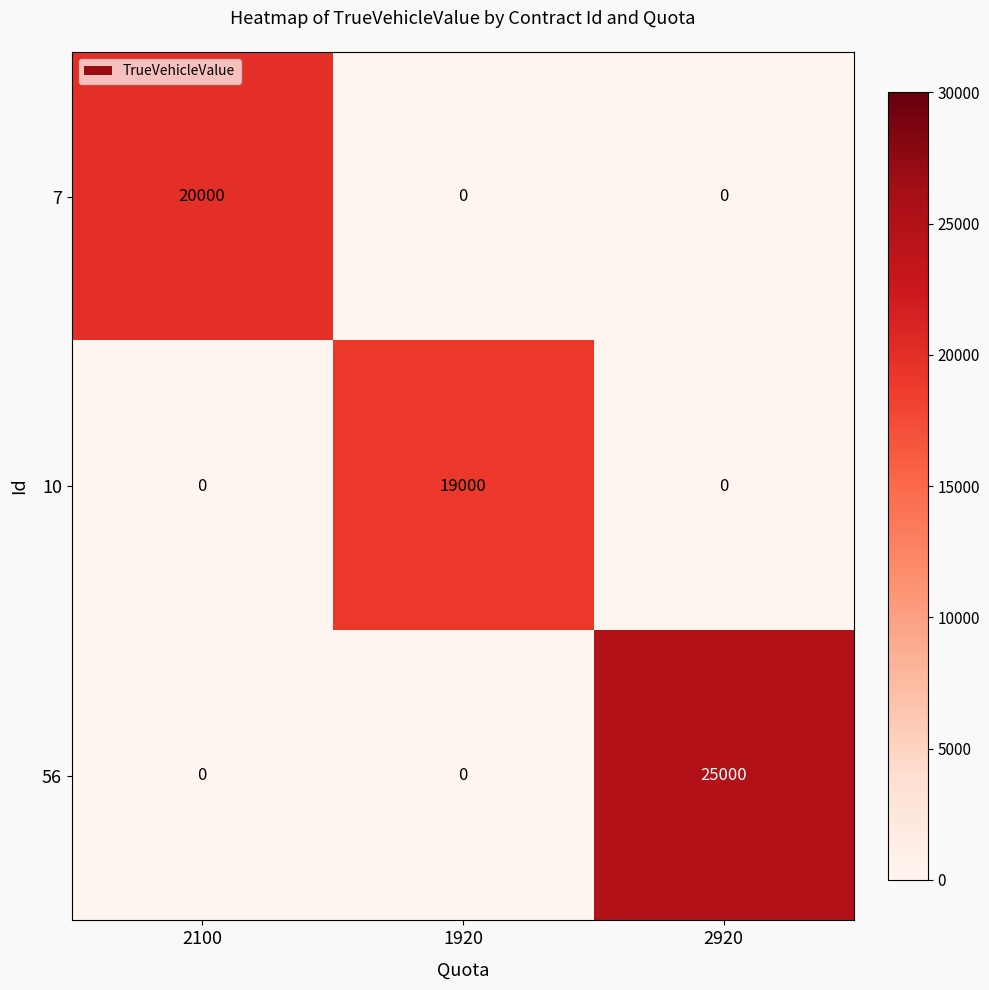

Count the 56 values in the range 0 to 25000.

3